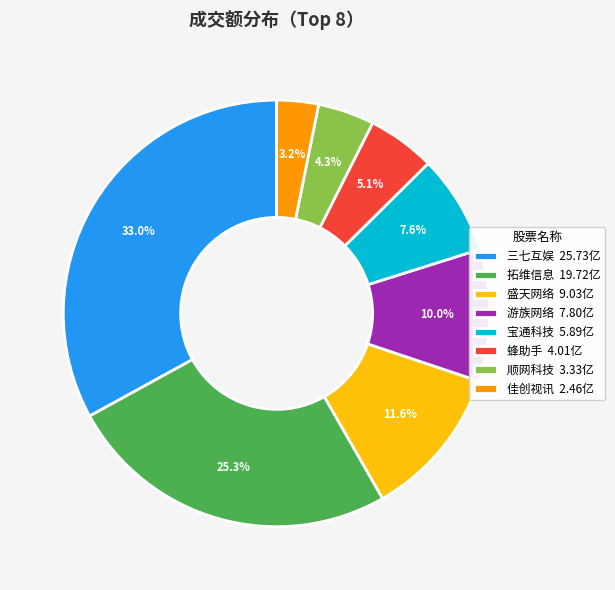

Is there a majority slice in this chart?

No